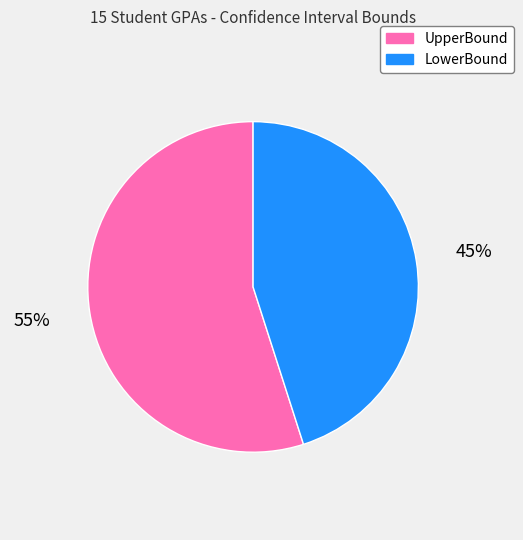

How many slices are in this pie chart?

2